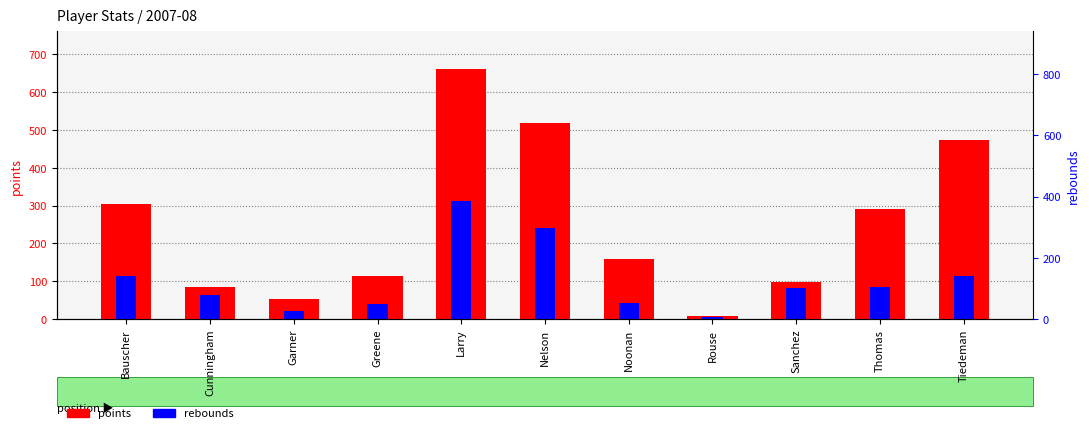

What is the label of the 7th bar from the right?

Larry